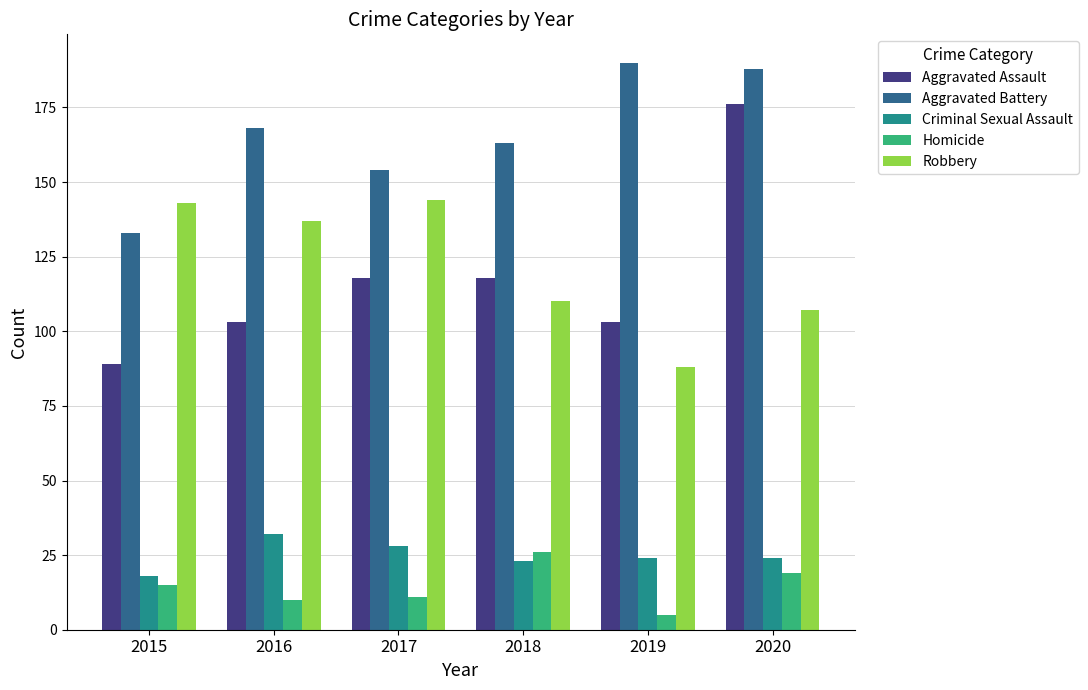

Does the chart contain any negative values?

No